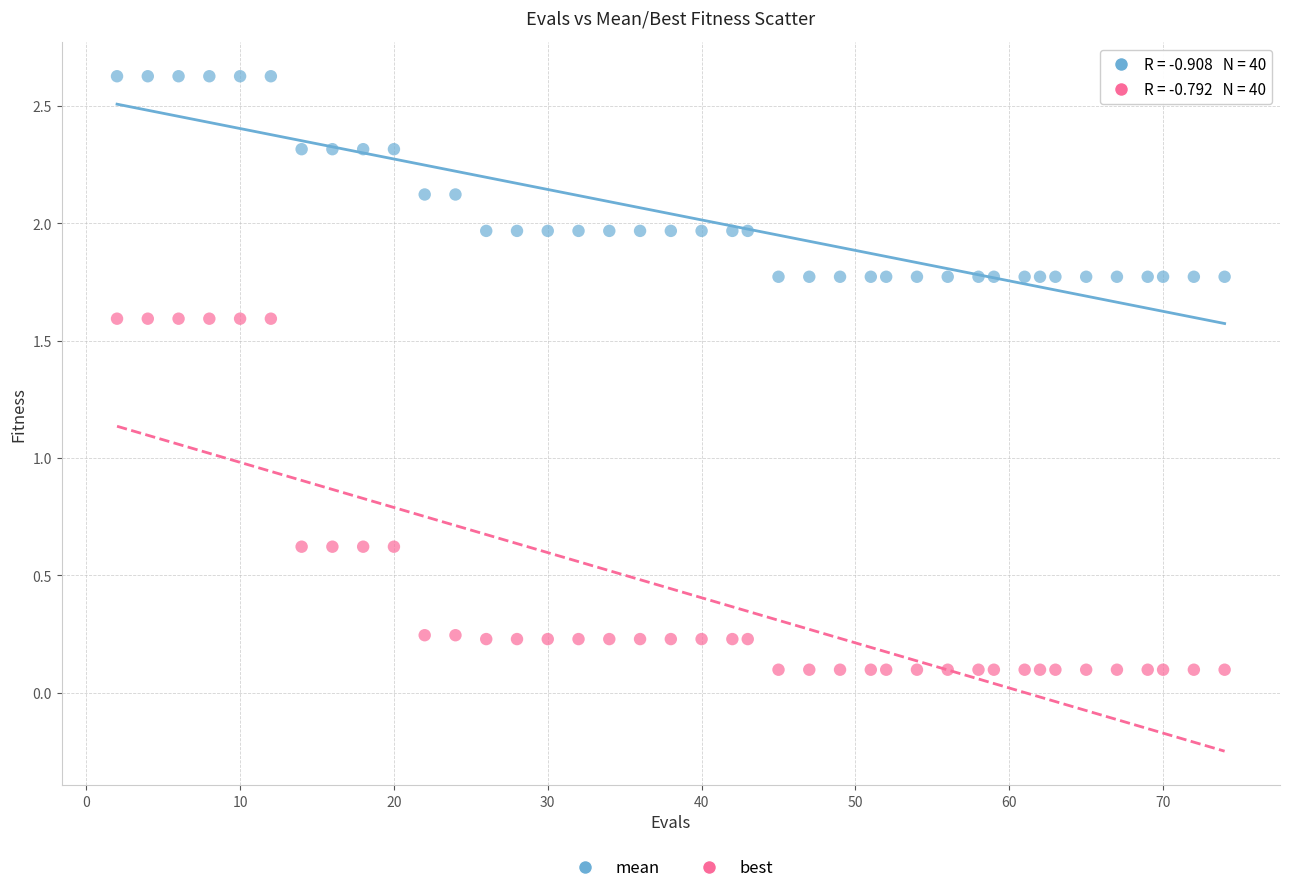

What is the X range (max minus min) for the scatter plot?

72.0